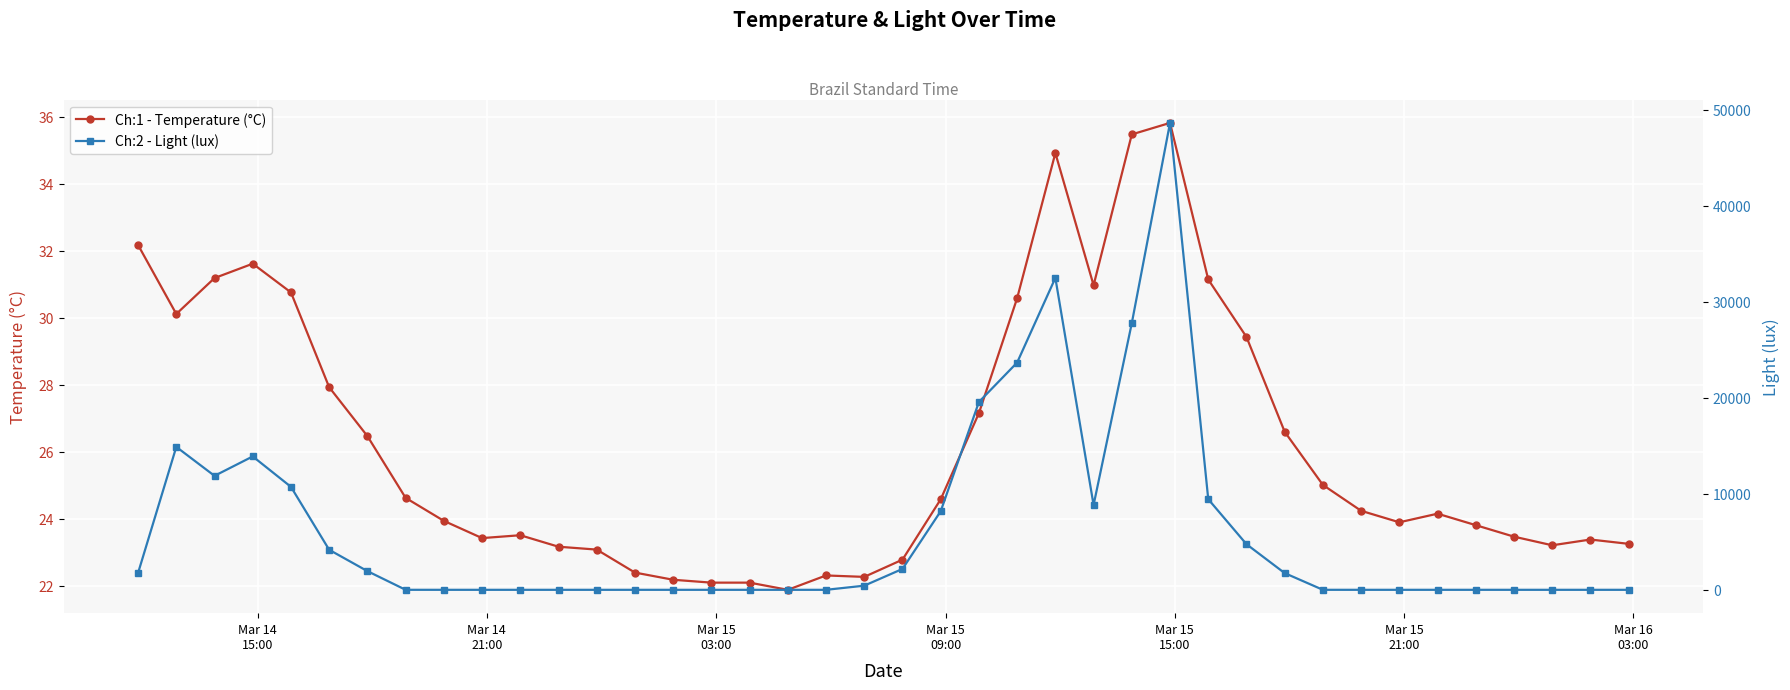

What is the value of the Ch:1 - Temperature (°C) point at the 15th from the left?

22.2